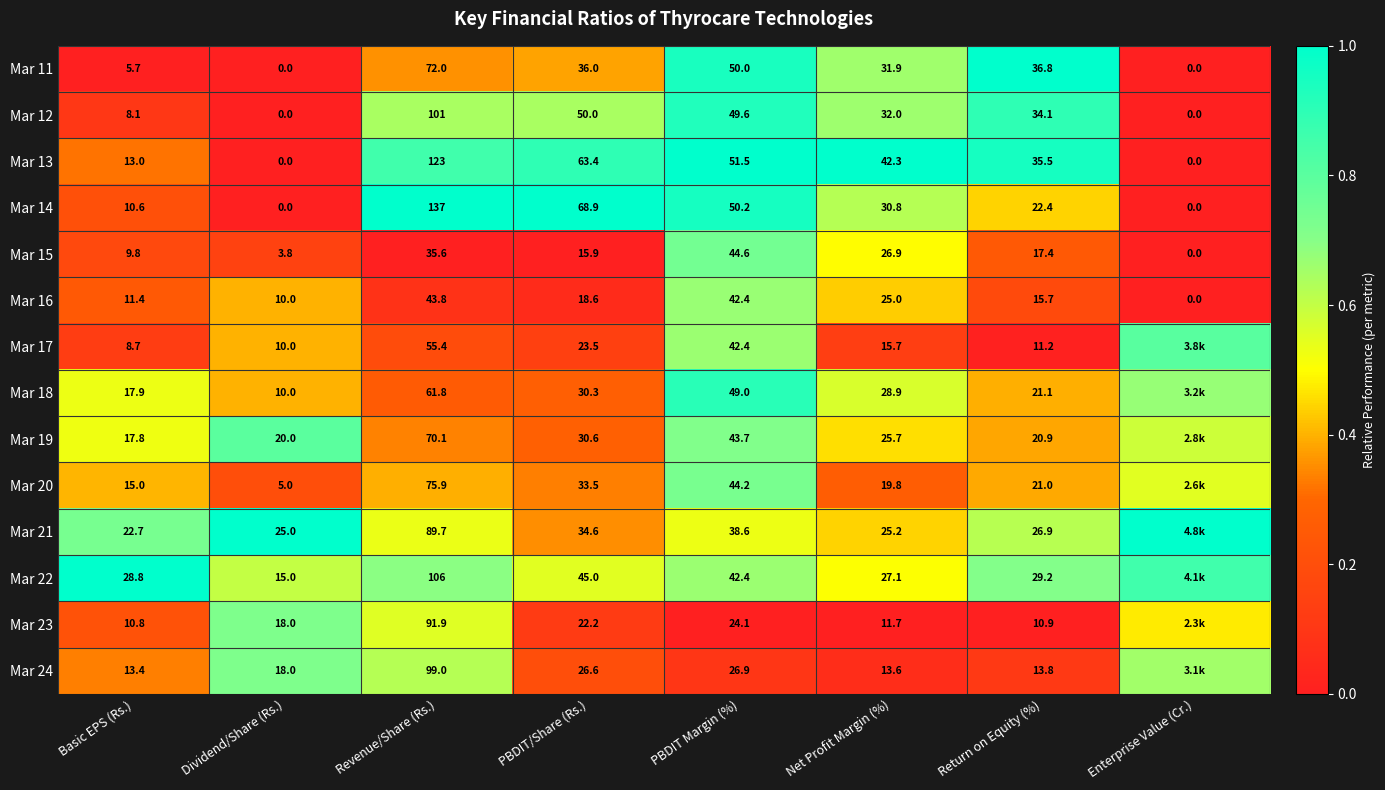

Is it true that Mar 24 equals 1.1 at Revenue/Share (Rs.)?

False